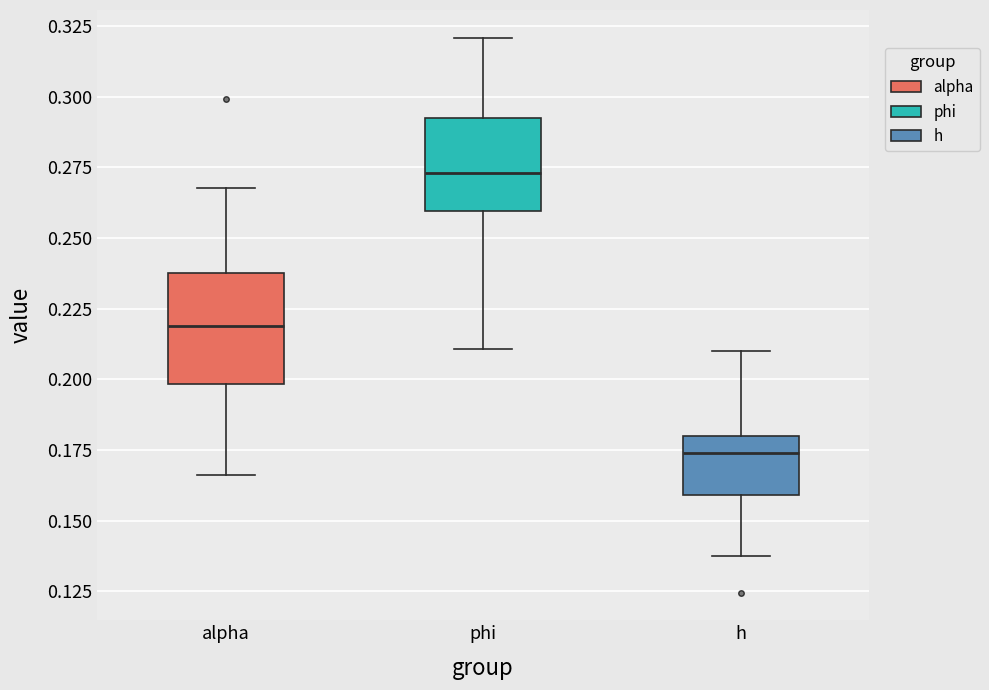

Reading left to right, transcribe this box plot: for each box, give where its median line is, the range the box spans, and where its two whiskers end, as read against the y-axis. The values are not printed on the chart, so give them approximately, as read against the axis.

alpha: median 0.220, box 0.200 to 0.240, whiskers 0.165 to 0.270
phi: median 0.275, box 0.260 to 0.295, whiskers 0.210 to 0.320
h: median 0.175, box 0.160 to 0.180, whiskers 0.135 to 0.210